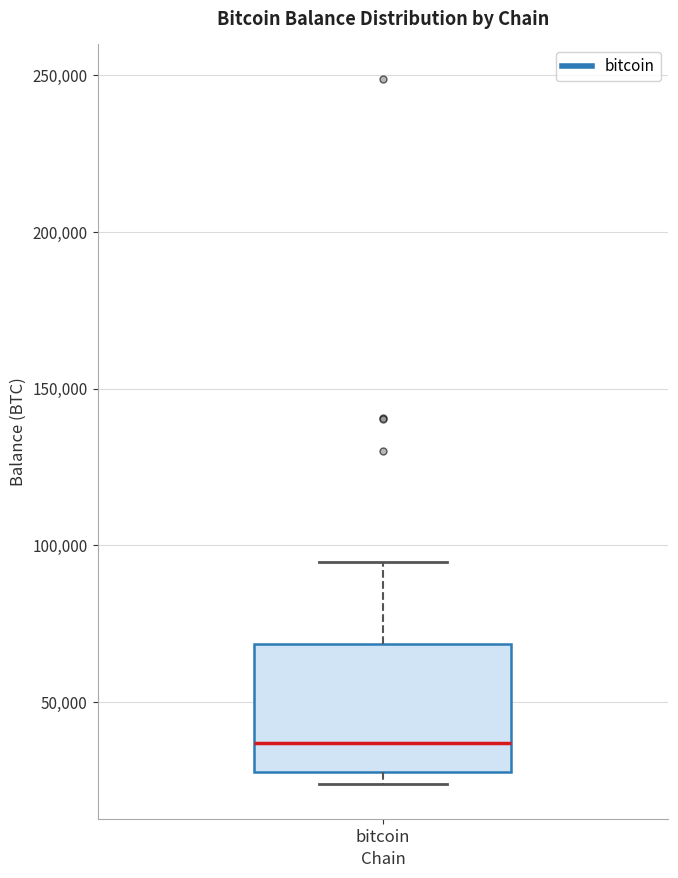

Where is the lower edge of the box for bitcoin on the y-axis? The values are not printed on the chart, so give them approximately, as read against the axis.

30000